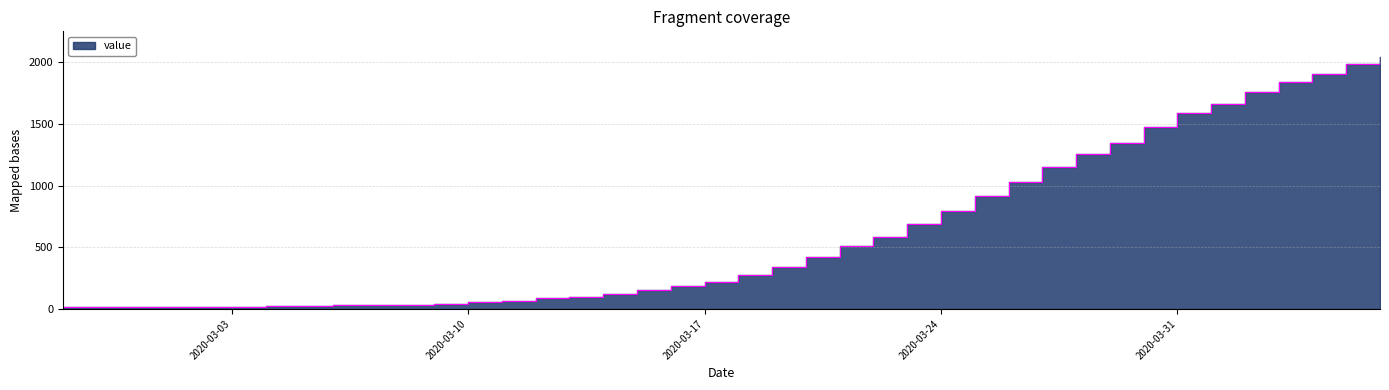

What is the sum of all values?

24843